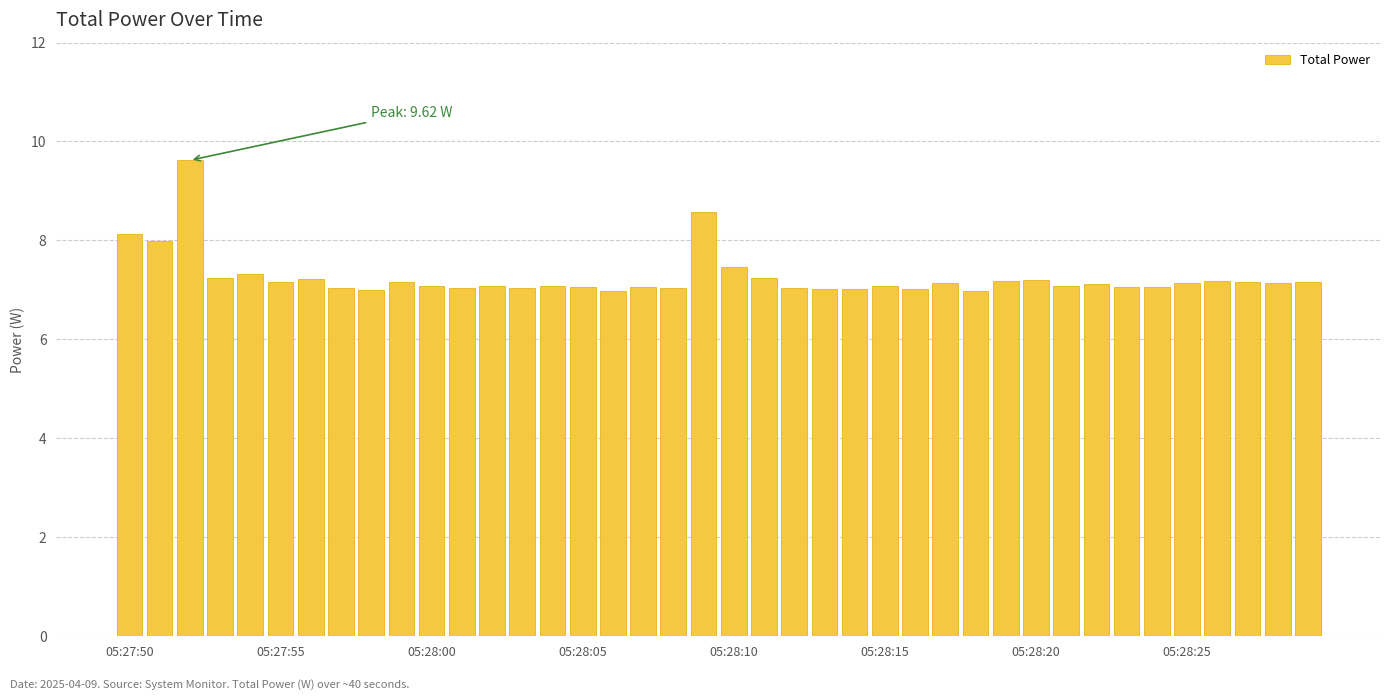

What is the value of the 35th bar from the left?

7.1